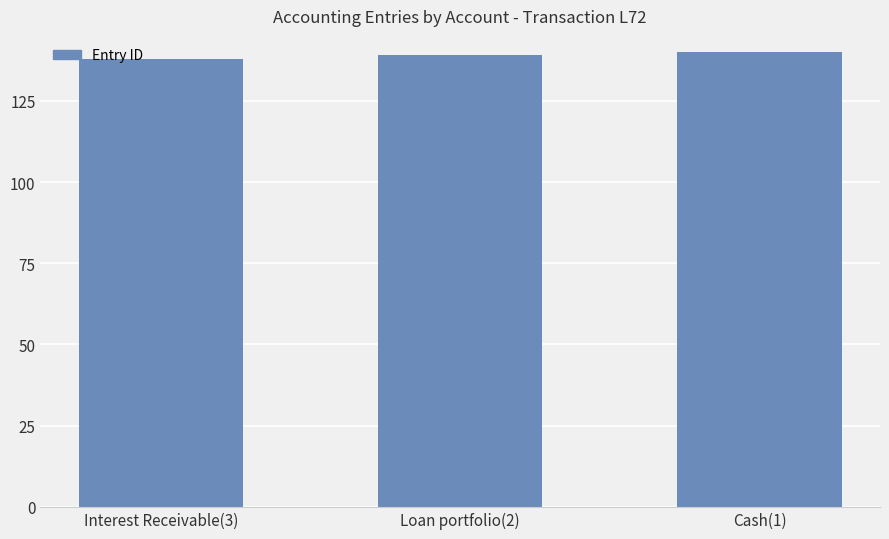

Is it true that the value at Loan portfolio(2) is 193?

False